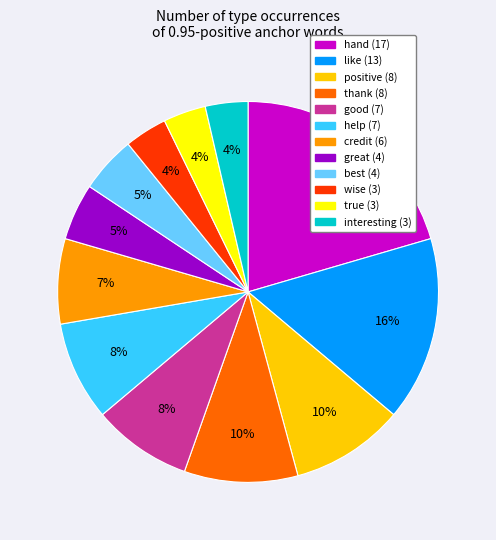

Which slice is the largest?

hand